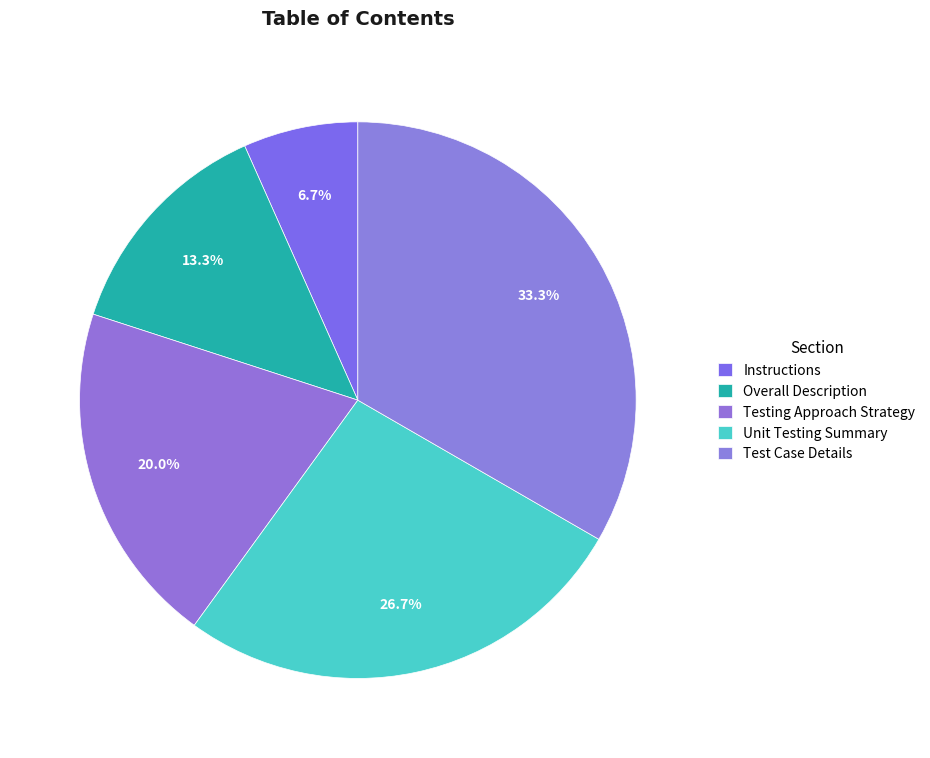

Count the number of slices in the pie.

5